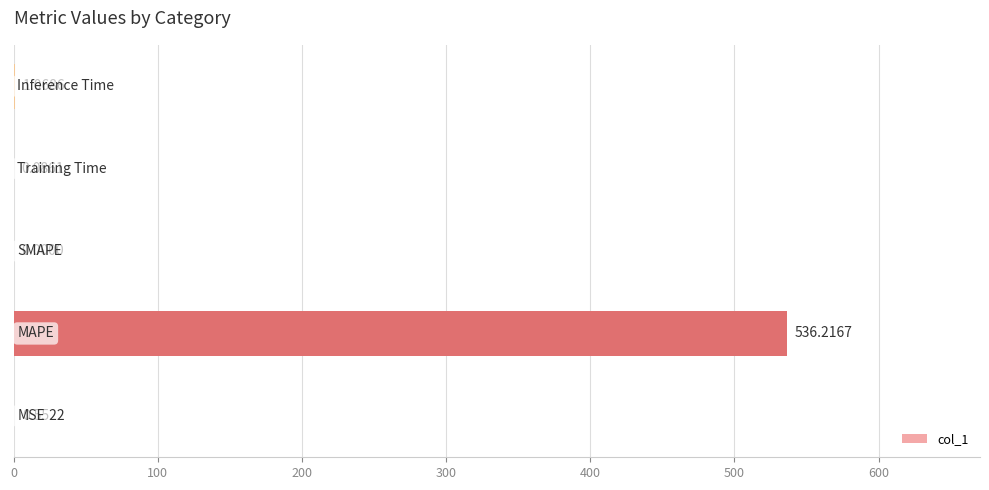

What is the sum of all values?

537.9